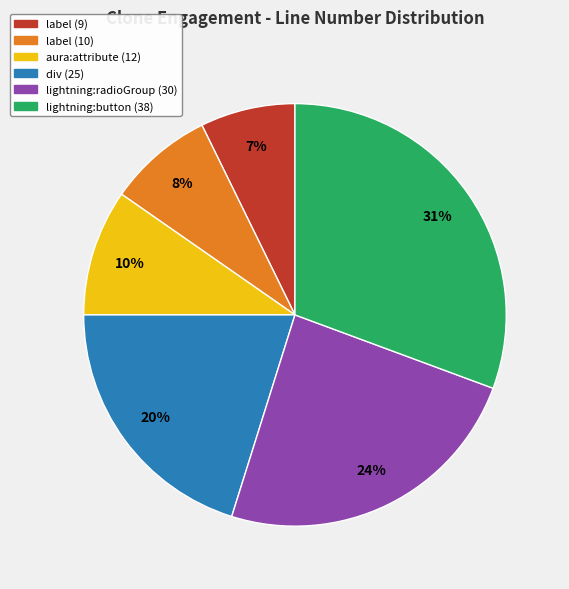

Which has a higher value, label (10) or div (25)?

div (25)